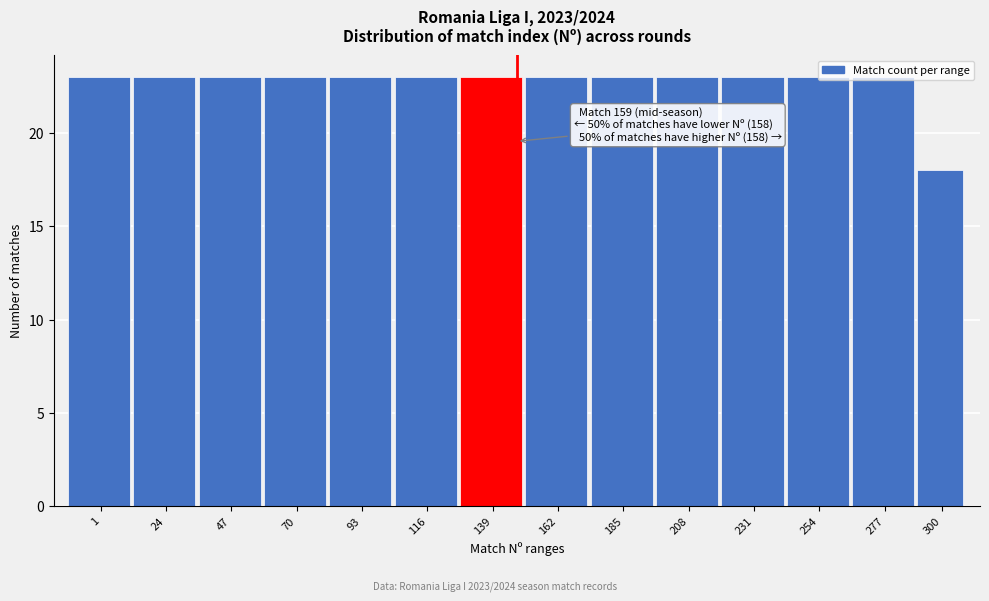

The chart shows a value of 23 at 116. True or false?

True